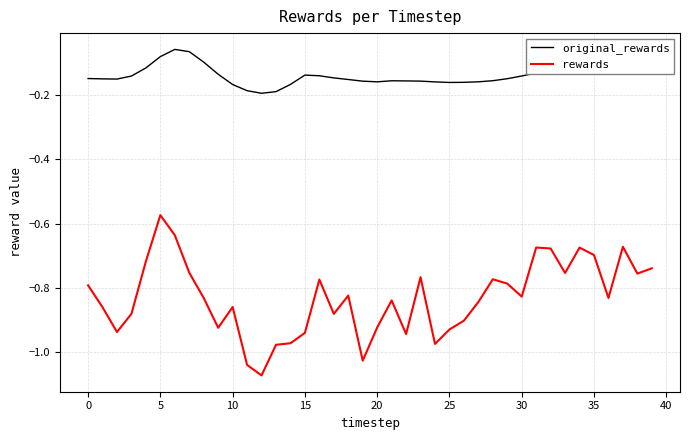

Is this an area chart (filled region under the line)?

No